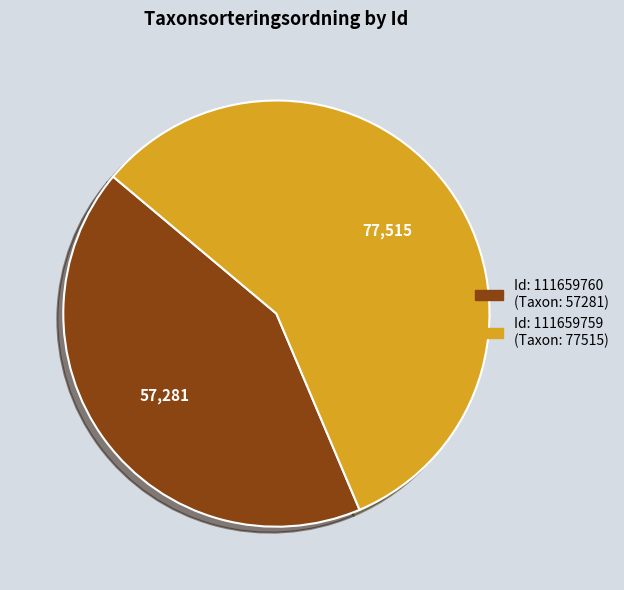

Is there a majority slice in this chart?

Yes